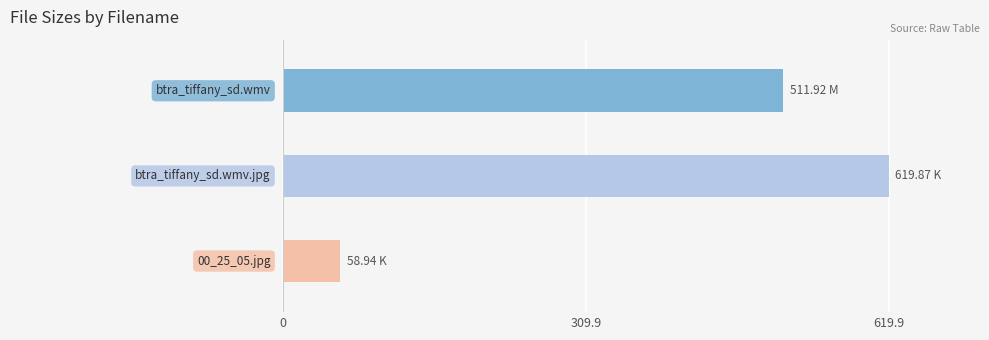

What is the average value?

396.9